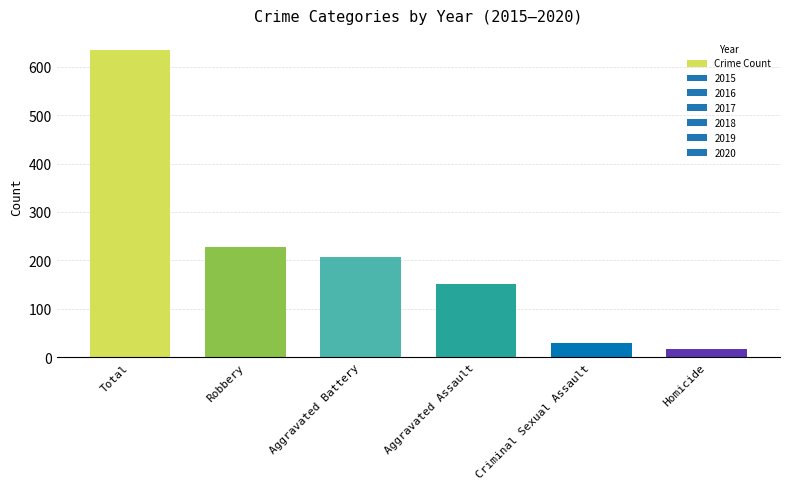

What is the difference between the values at Criminal Sexual Assault and Total?

604